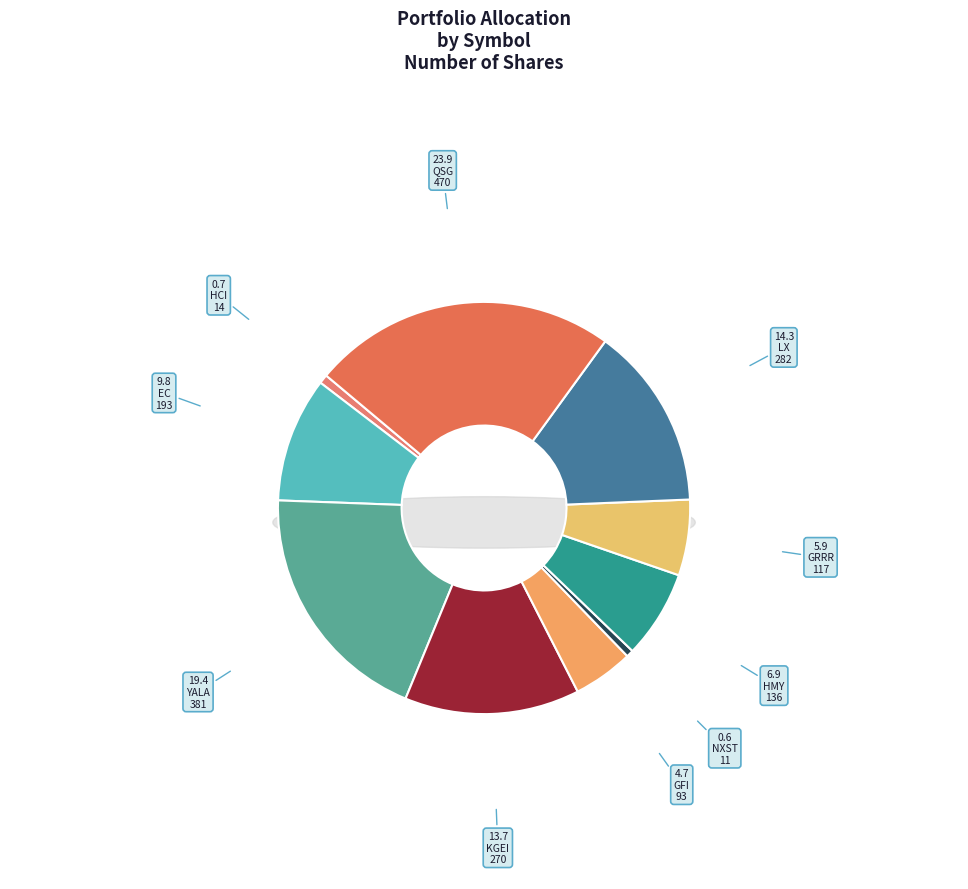

To the nearest percent, what is the combined percentage of GRRR and HMY?

13%